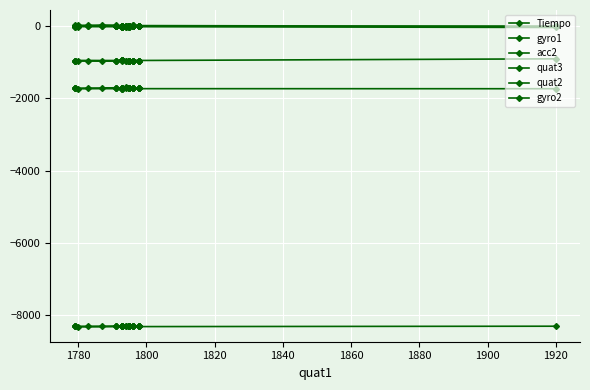

Reading left to right, what are all the values shown in this chart?

Tiempo: 0.0	0.0	0.0	0.0	0.1	0.1	0.1	0.1	0.1	0.2	0.2	0.2	0.2	0.2	0.3	0.3	0.3	0.3	0.3	0.4	0.4	0.4	0.4	0.4	0.5	0.5	0.5	0.5	0.5	0.6	0.6	0.6	0.6	0.6	0.7	0.7	0.7	0.7	0.7	0.8
gyro1: -5.0	21.0	32.0	15.0	8.0	3.0	2.0	19.0	17.0	4.0	-1.0	16.0	23.0	20.0	15.0	11.0	12.0	4.0	17.0	24.0	11.0	1.0	4.0	10.0	6.0	12.0	15.0	11.0	-13.0	-10.0	13.0	6.0	-10.0	-10.0	-10.0	2.0	-3.0	-17.0	-9.0	-5.0
acc2: -1731.0	-1729.0	-1714.0	-1717.0	-1714.0	-1721.0	-1717.0	-1715.0	-1703.0	-1713.0	-1720.0	-1728.0	-1720.0	-1714.0	-1716.0	-1717.0	-1714.0	-1722.0	-1724.0	-1718.0	-1716.0	-1707.0	-1713.0	-1720.0	-1706.0	-1722.0	-1711.0	-1708.0	-1707.0	-1709.0	-1714.0	-1695.0	-1707.0	-1715.0	-1724.0	-1714.0	-1708.0	-1729.0	-1729.0	-1718.0
quat3: -8309.0	-8321.0	-8316.0	-8316.0	-8316.0	-8316.0	-8315.0	-8313.0	-8309.0	-8310.0	-8310.0	-8309.0	-8306.0	-8303.0	-8303.0	-8303.0	-8304.0	-8304.0	-8302.0	-8299.0	-8300.0	-8300.0	-8300.0	-8300.0	-8300.0	-8301.0	-8301.0	-8302.0	-8302.0	-8302.0	-8301.0	-8301.0	-8304.0	-8304.0	-8304.0	-8304.0	-8304.0	-8308.0	-8308.0	-8308.0
quat2: -903.0	-955.0	-951.0	-951.0	-951.0	-951.0	-952.0	-955.0	-956.0	-956.0	-956.0	-956.0	-955.0	-955.0	-955.0	-955.0	-955.0	-955.0	-957.0	-958.0	-958.0	-958.0	-958.0	-958.0	-958.0	-959.0	-959.0	-959.0	-959.0	-959.0	-956.0	-951.0	-949.0	-949.0	-949.0	-949.0	-948.0	-945.0	-945.0	-945.0
gyro2: -34.0	-9.0	-16.0	-9.0	-4.0	12.0	23.0	26.0	21.0	15.0	13.0	8.0	9.0	9.0	5.0	5.0	4.0	7.0	1.0	3.0	10.0	11.0	8.0	3.0	1.0	-5.0	-8.0	-6.0	-7.0	-14.0	-18.0	-18.0	-18.0	-16.0	-13.0	-13.0	-13.0	-16.0	-16.0	-13.0